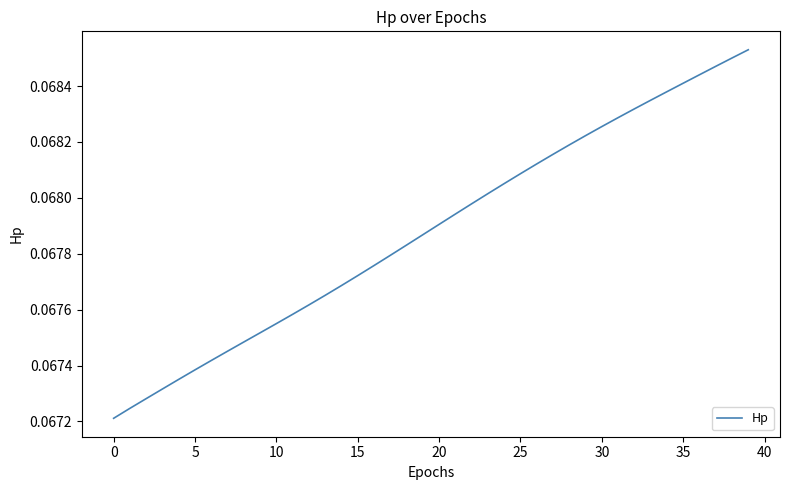

Does the chart have visible grid lines?

No